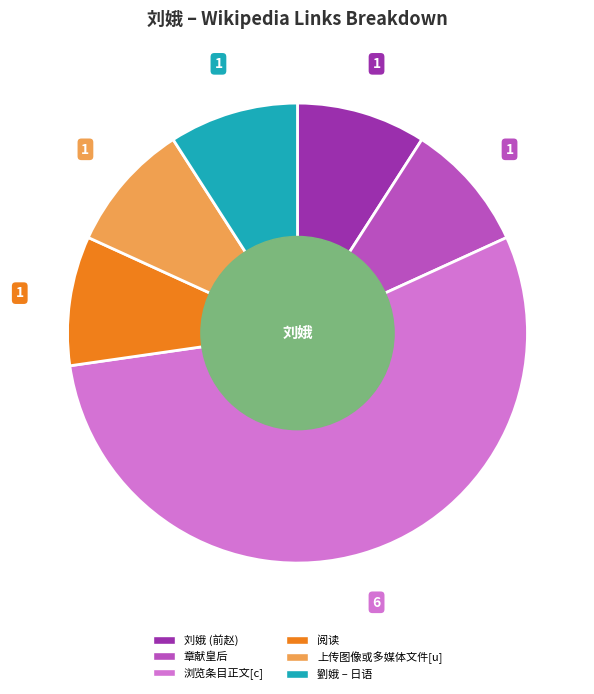

Do 阅读 and 章献皇后 together represent more than half of the pie?

No